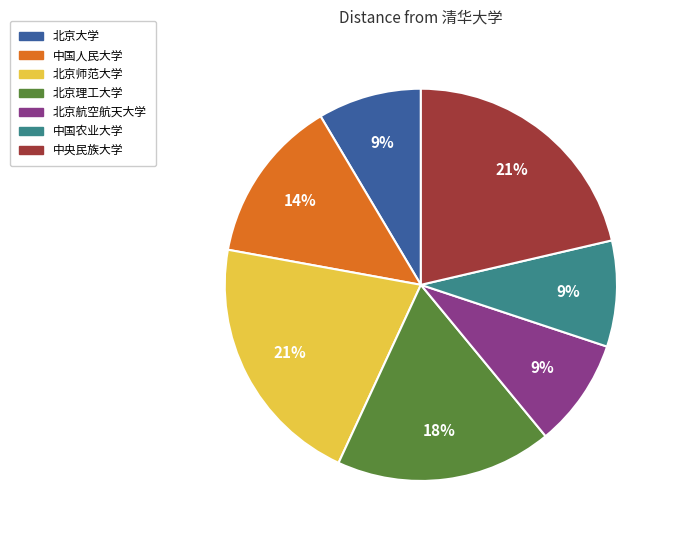

What is the ratio of the value at 北京大学 to the value at 北京航空航天大学?

1.0